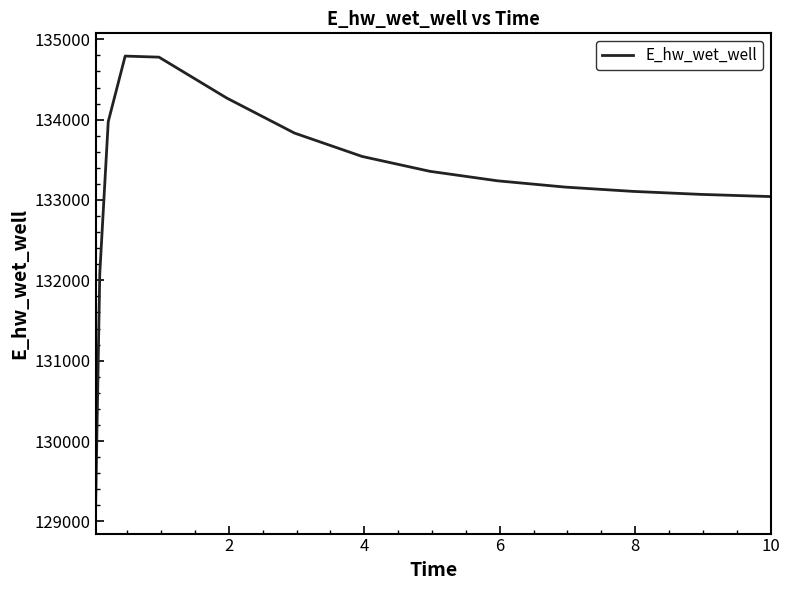

What is the average value?

133228.2